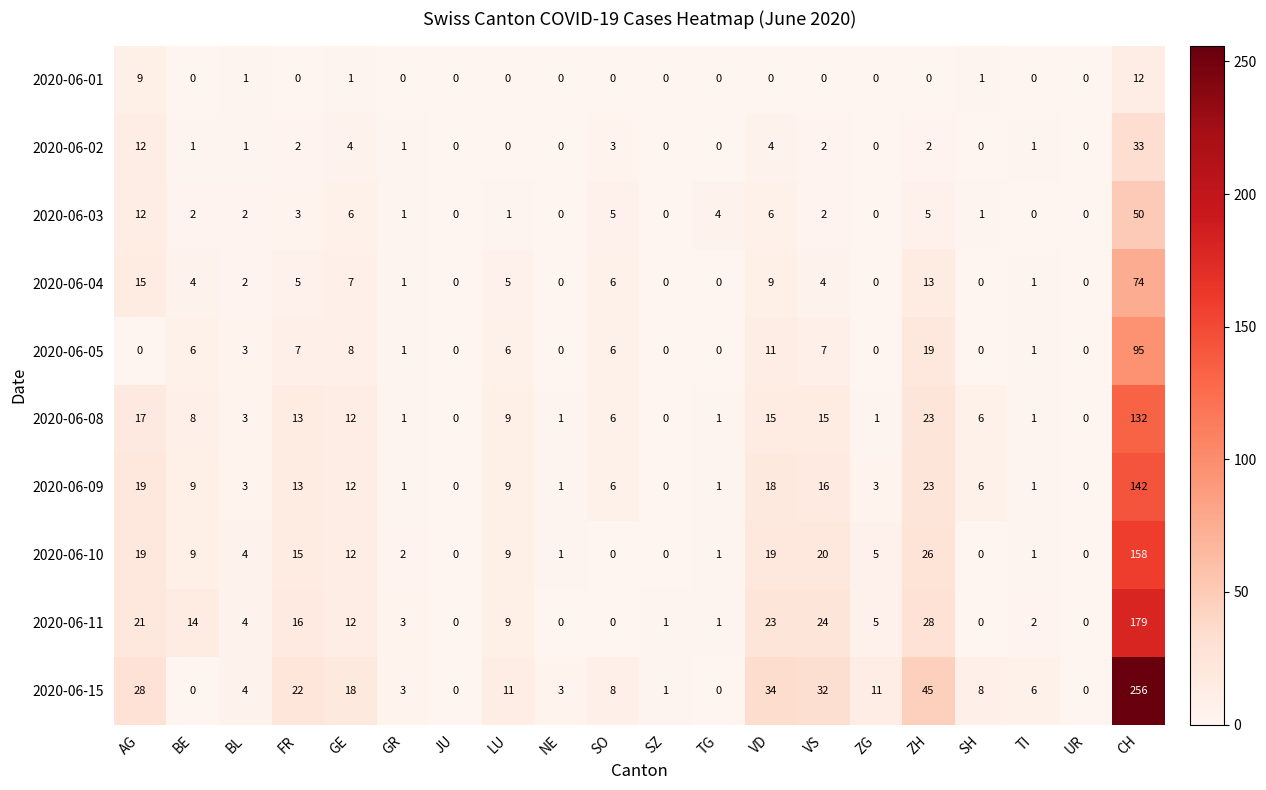

What is the difference between the maximum and minimum values in the 2020-06-01 series?

12